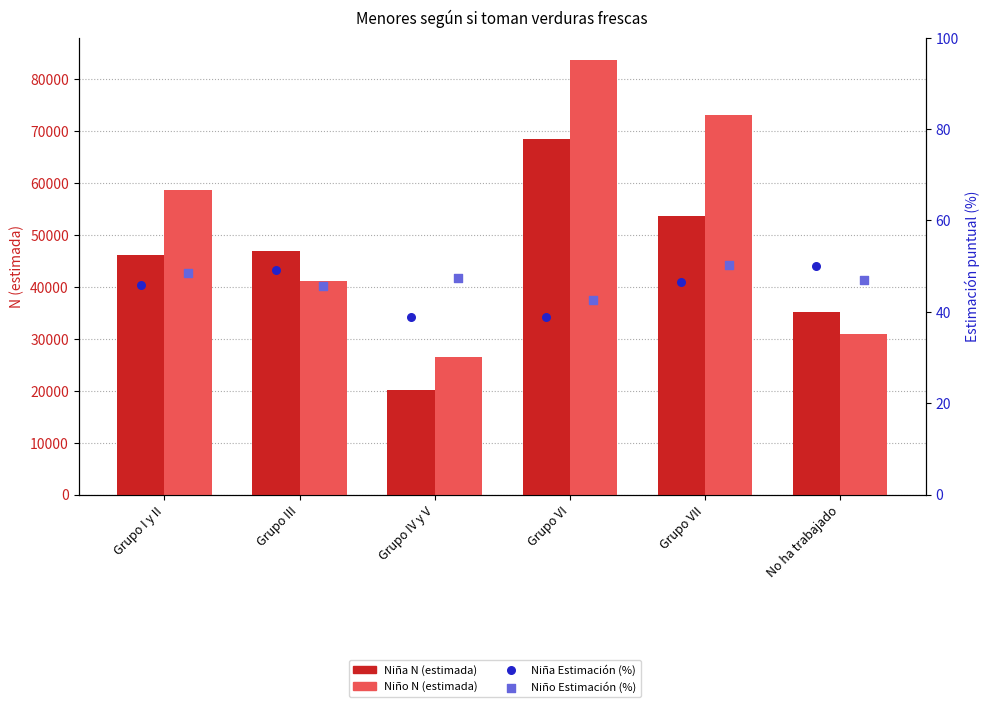

Is the value of Niño Estimación (%) at Grupo VI greater than the value of Niño N (estimada) at Grupo I y II?

No